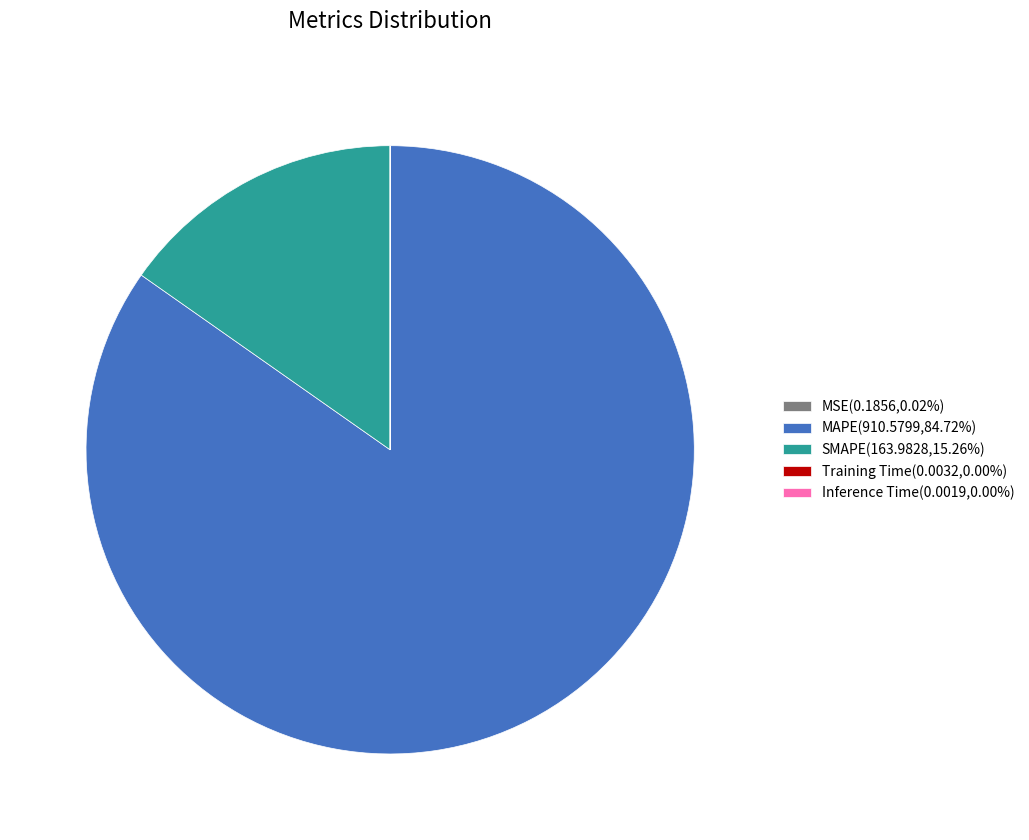

Does MAPE(910.5799,84.72%) represent more than half of the total?

Yes